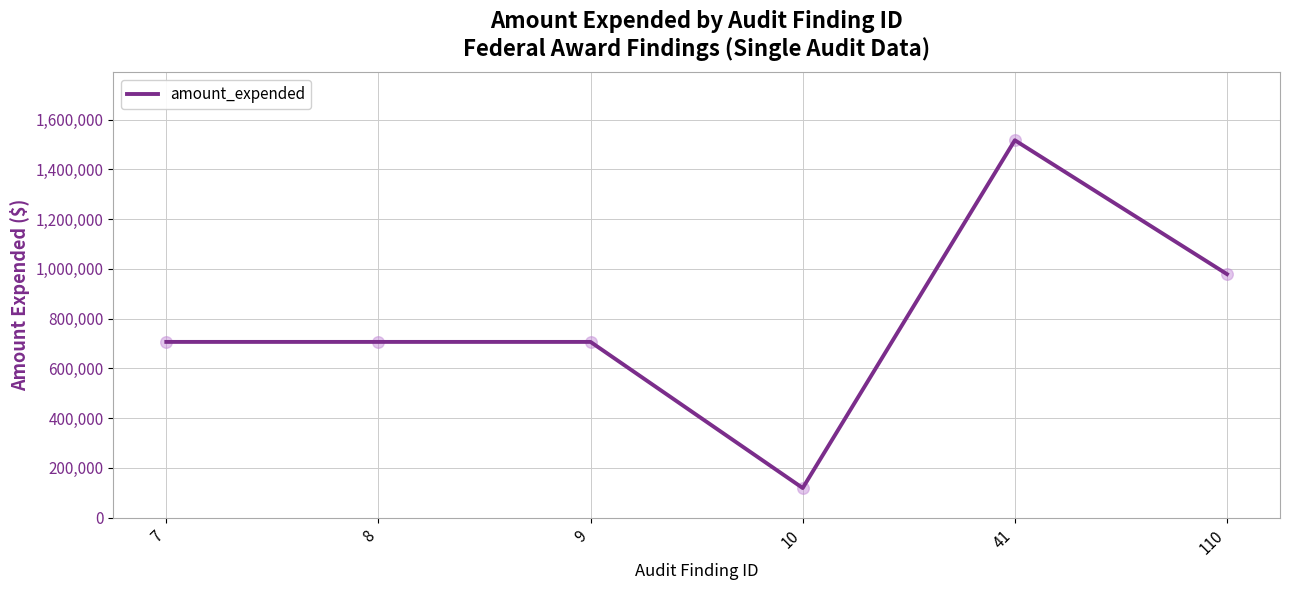

Between 10 and 8, which is larger?

8